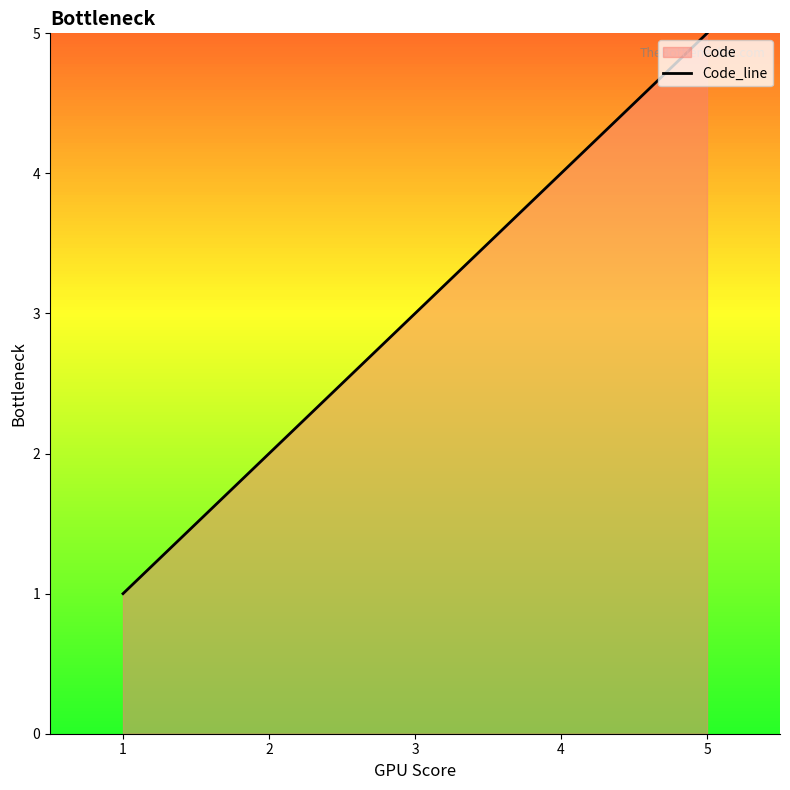

How many lines are shown in the chart?

1